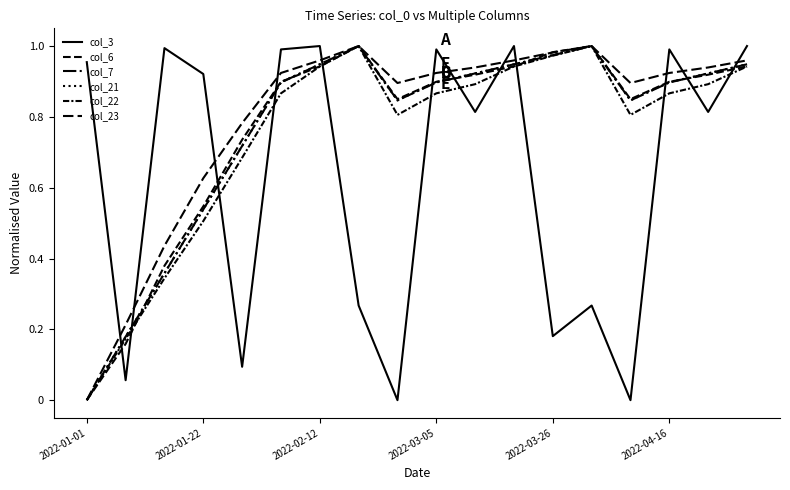

Is this an area chart (filled region under the line)?

No